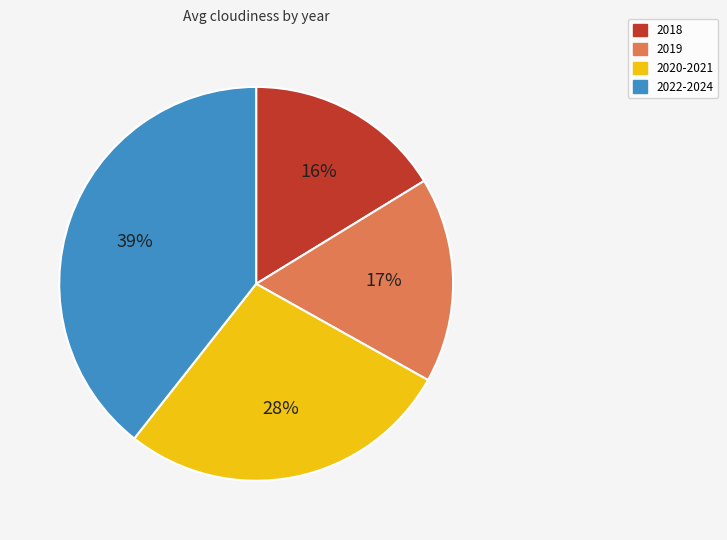

Which category has the smallest portion of the pie?

2018